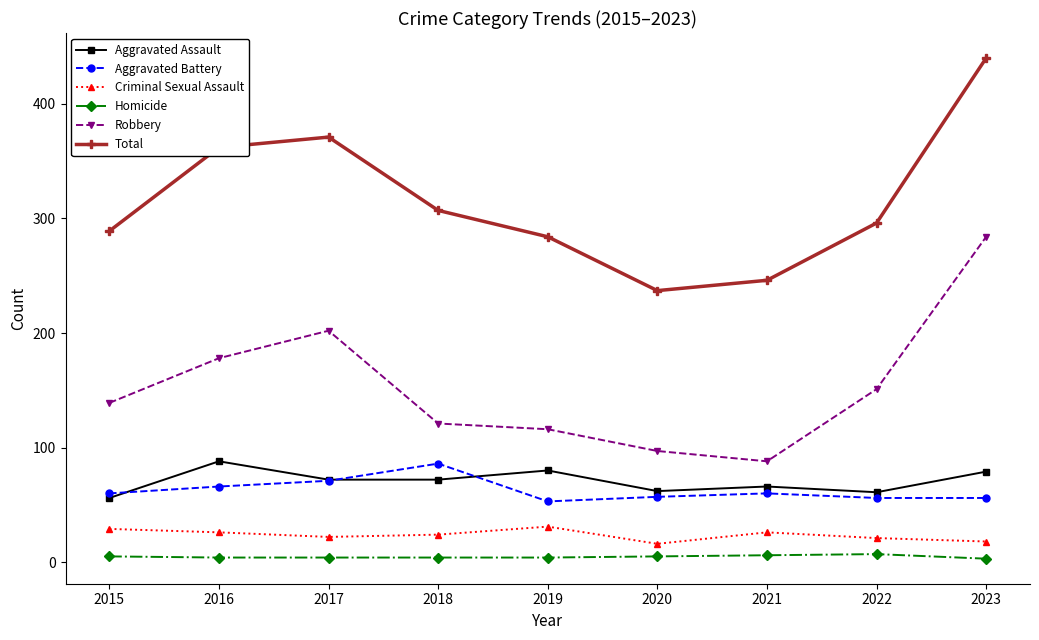

True or false: Total and Aggravated Assault cross at least once.

False